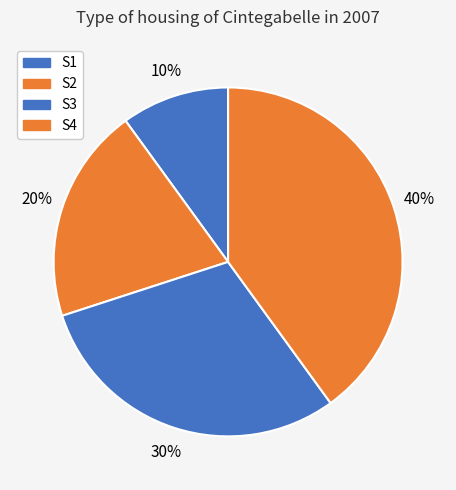

How many slices are in this pie chart?

4